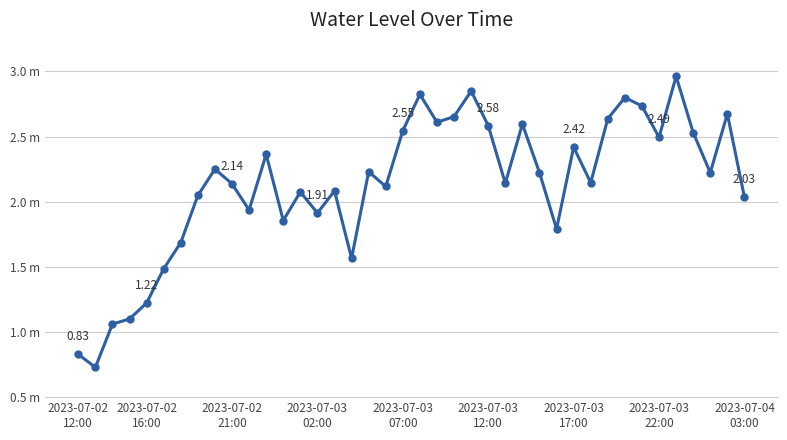

What is the sum of all values?

85.2